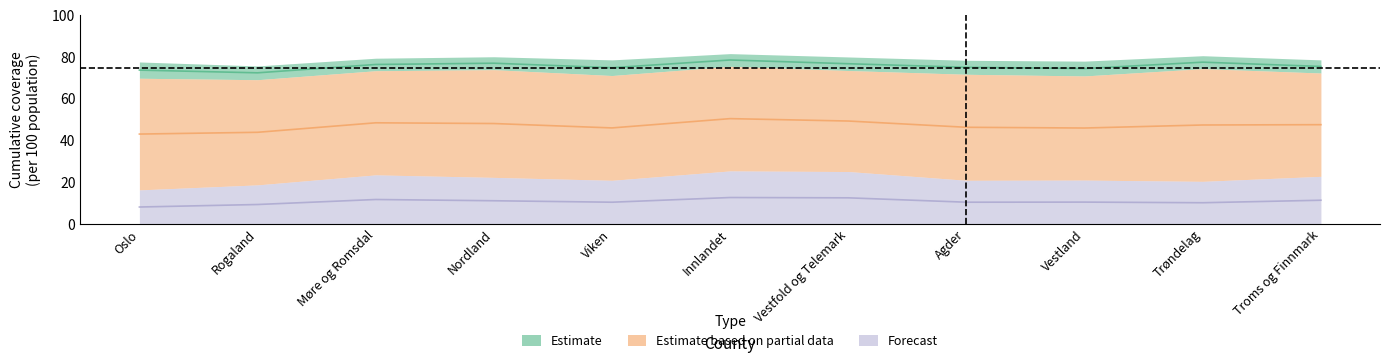

What is the label of the 7th point from the left?

Vestfold og Telemark